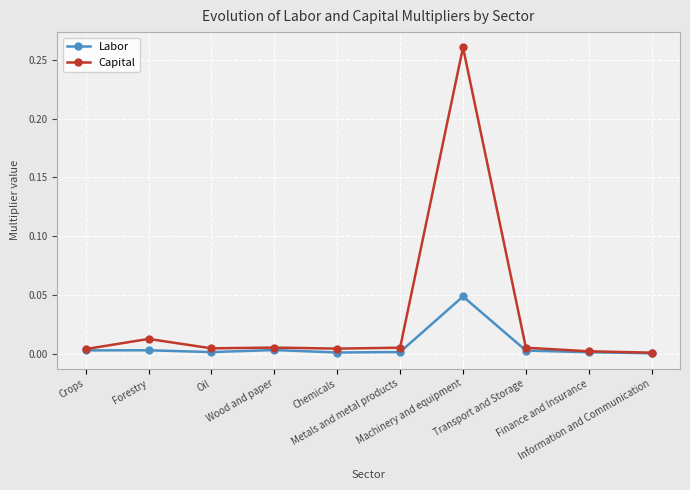

The value of Capital at Wood and paper is 0.0. True or false?

True